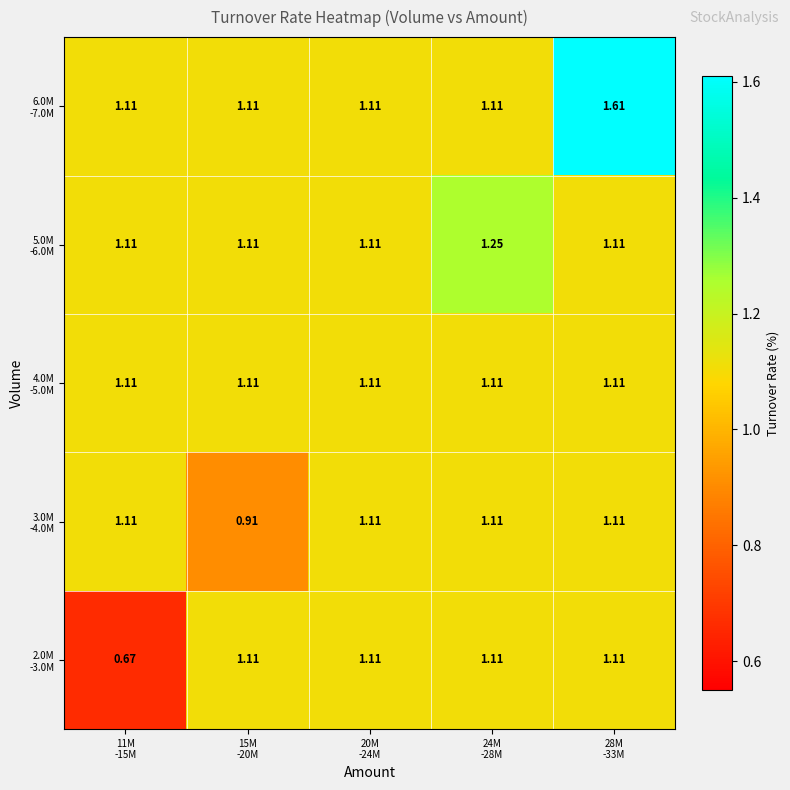

Rank the series at 15M -20M from lowest to highest value.

3.0M -4.0M, 2.0M -3.0M, 4.0M -5.0M, 5.0M -6.0M, 6.0M -7.0M